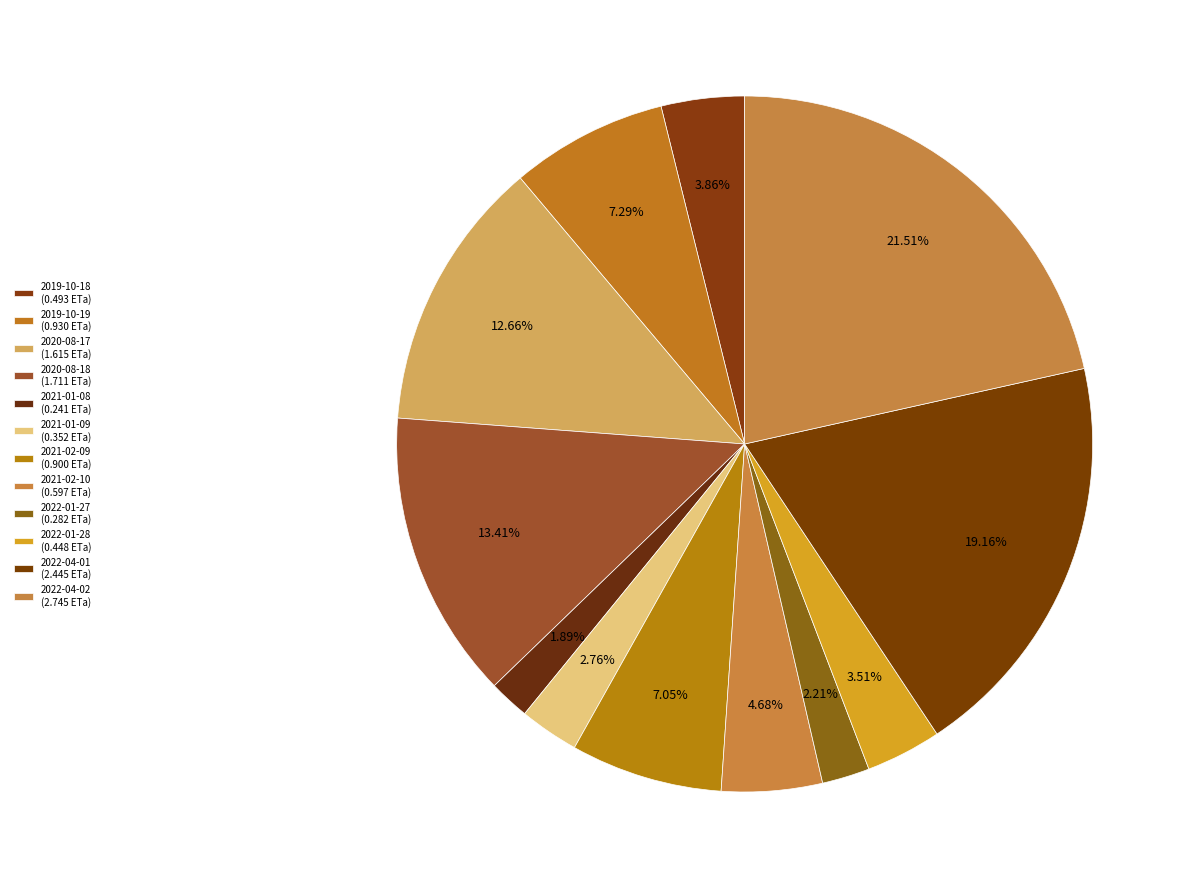

To the nearest percent, what is the combined percentage of 2022-04-02 and 2020-08-17?

34%